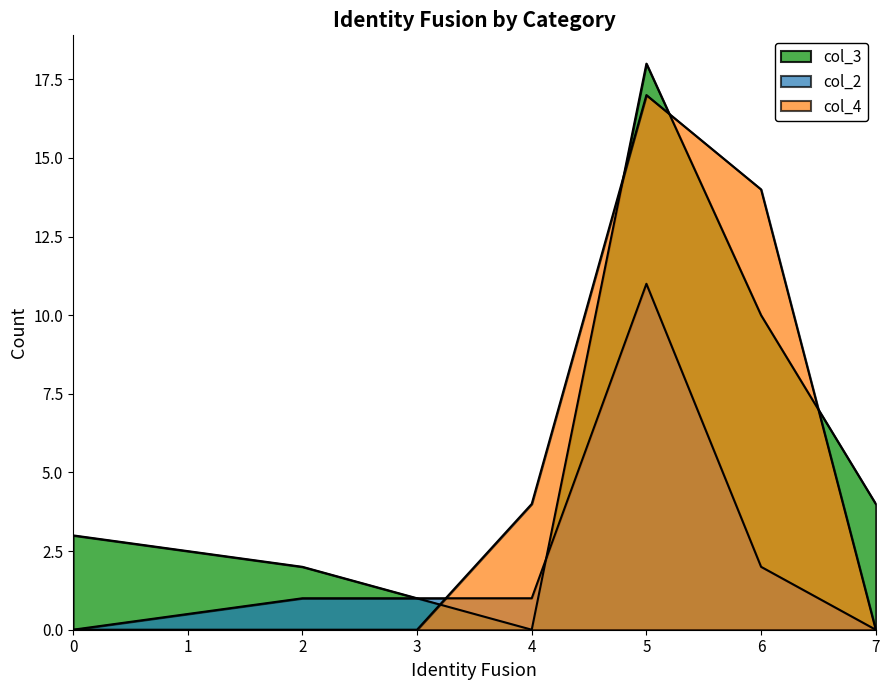

Which series changed the most between 4 and 5?

col_3